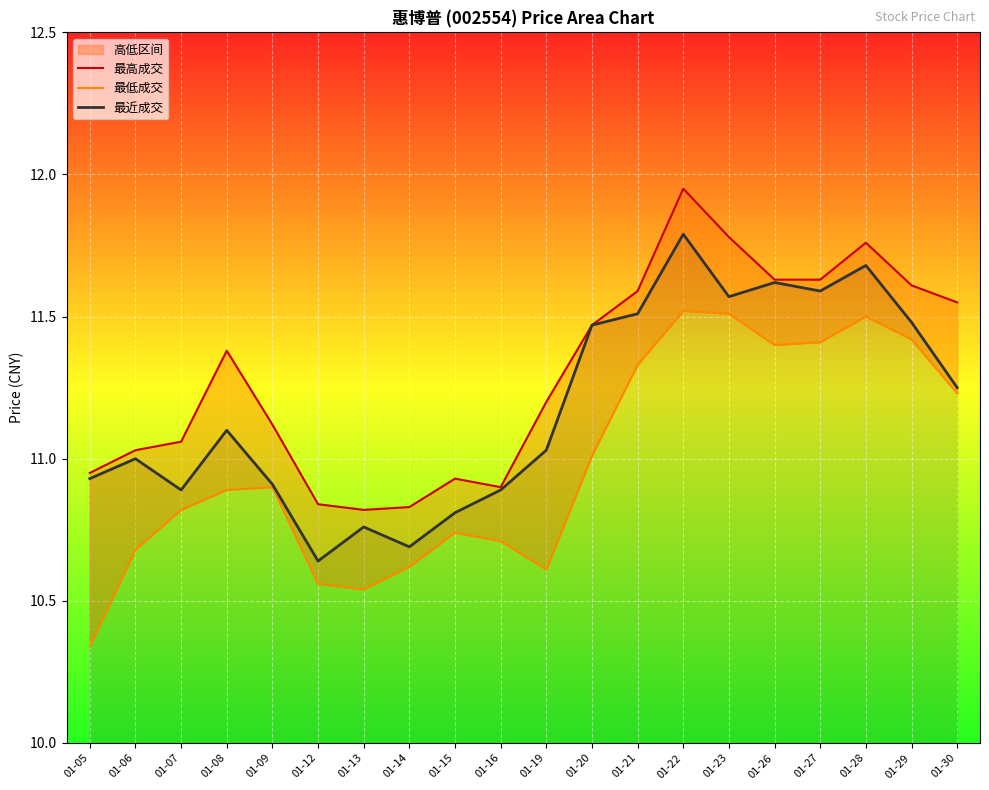

True or false: 最高成交 and 最近成交 intersect in this chart.

False